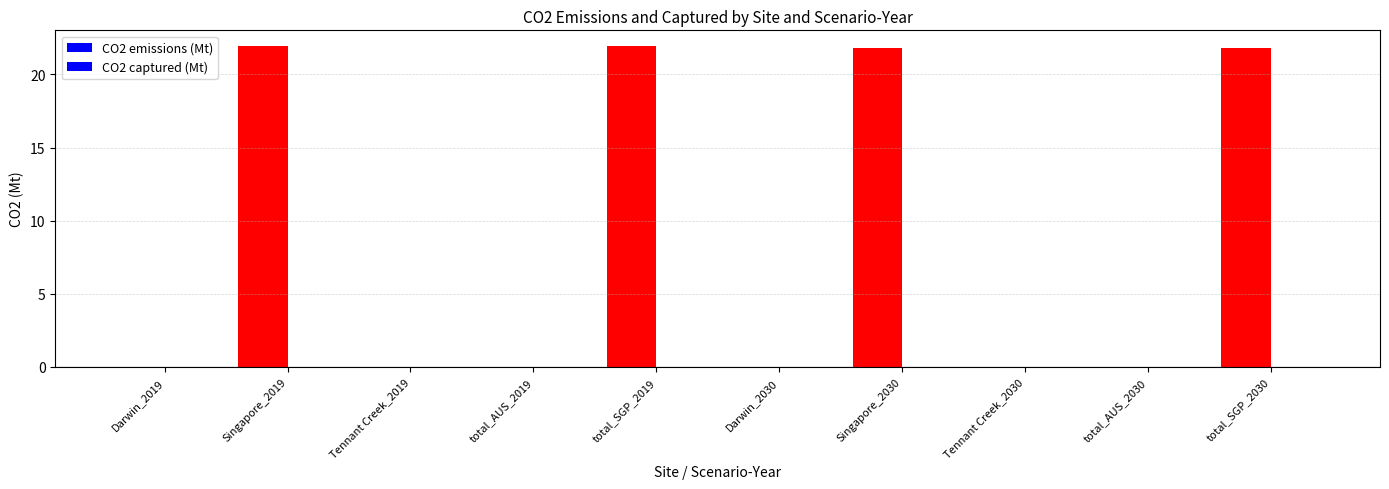

What is the label of the 5th bar from the right?

Darwin_2030